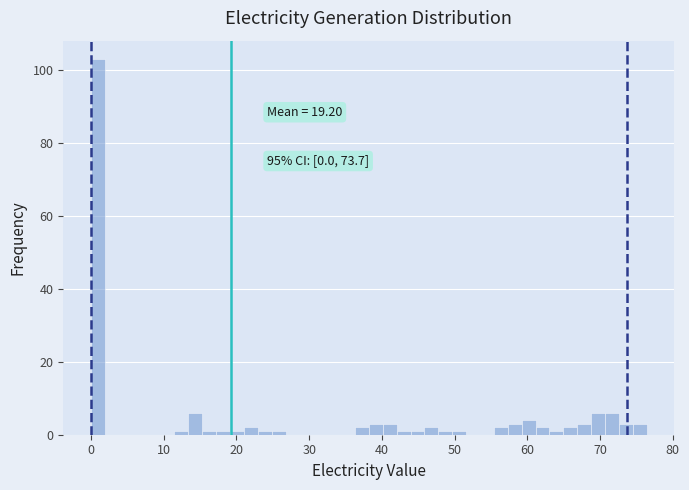

Around what value on the x-axis is the tallest bar? Give the approximate position of its centre, as read against the axis.

1